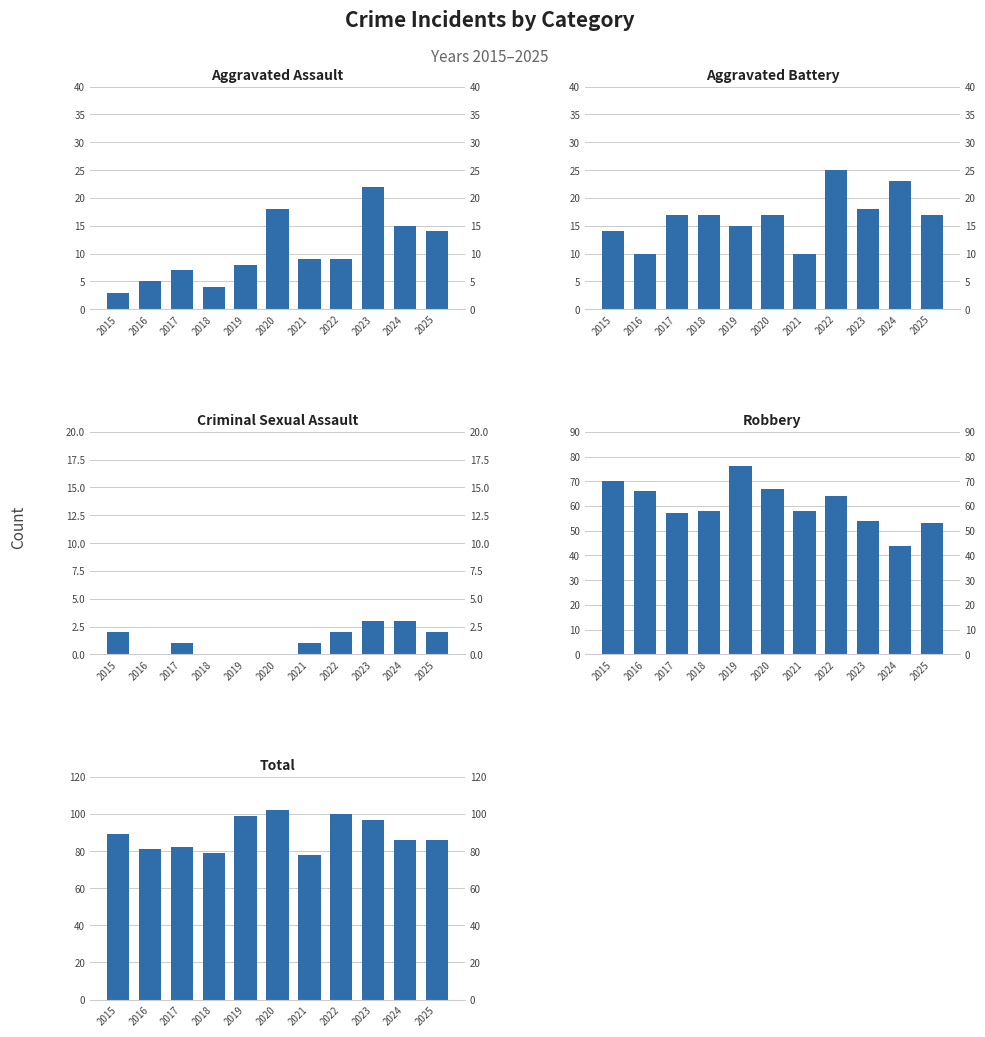

At 2015, list the series in order from largest to smallest.

Total, Robbery, Aggravated Battery, Aggravated Assault, Criminal Sexual Assault